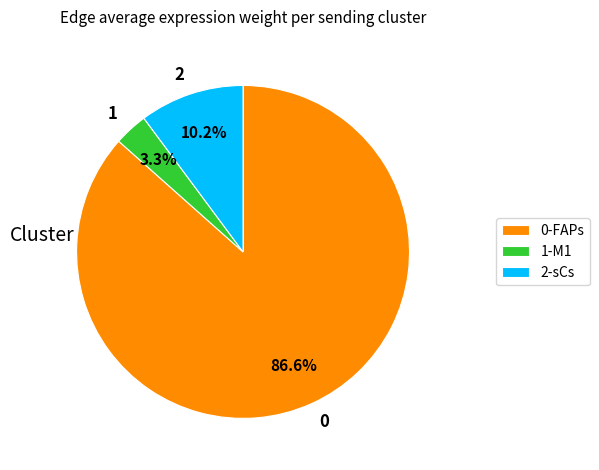

What portion of the pie excludes 2?

89.8%